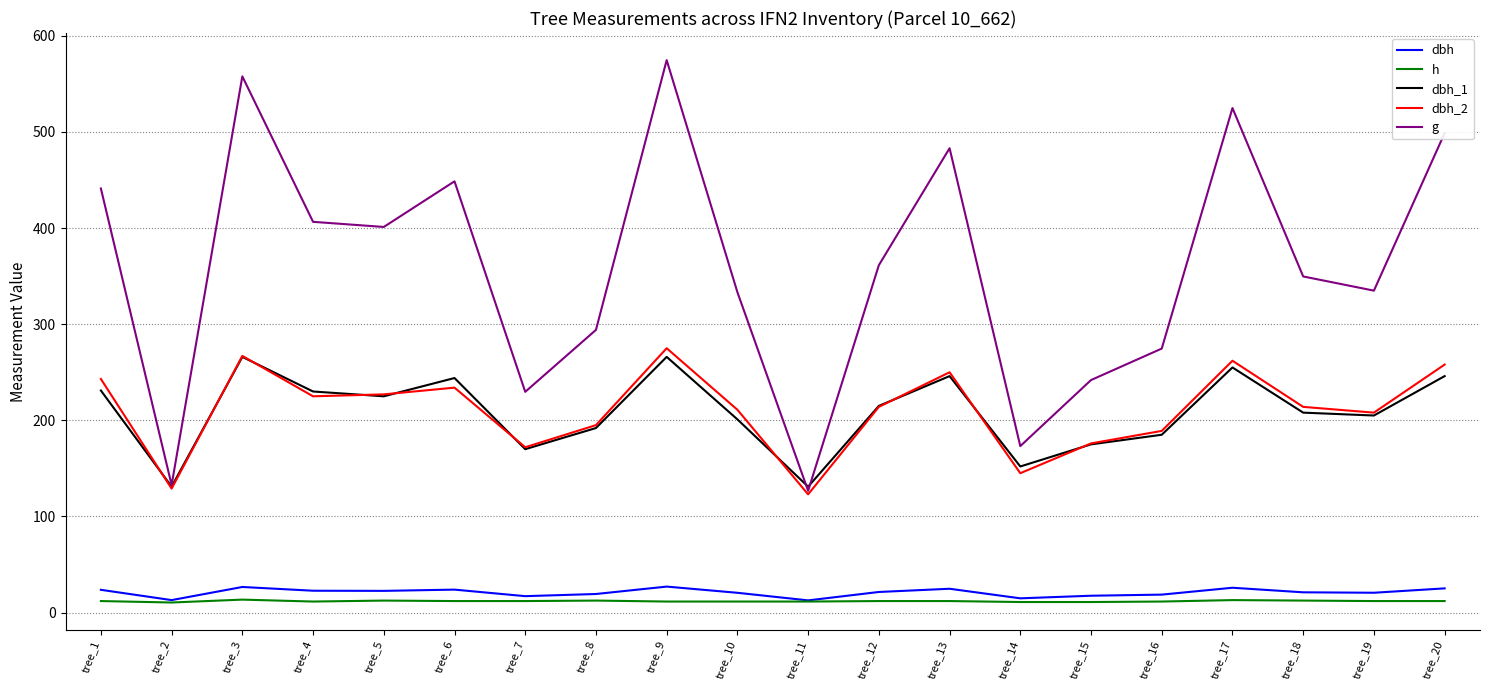

What is the difference between the highest and lowest values at tree_3?

544.3